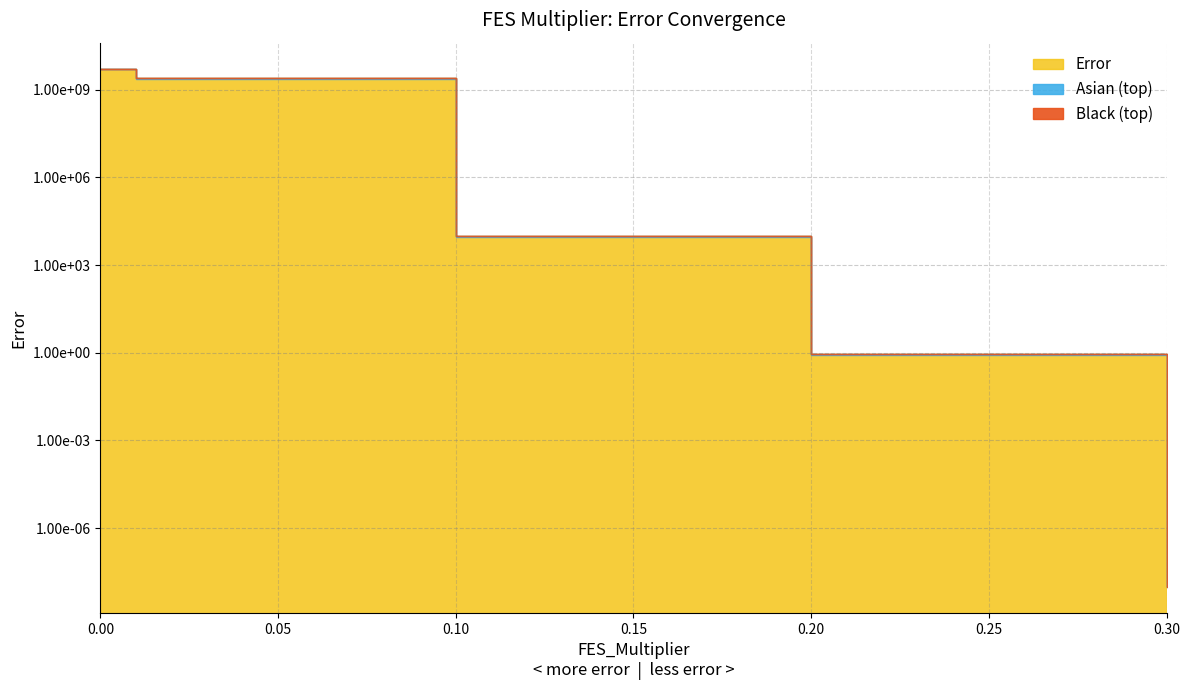

What is the maximum value shown in the chart?

5214155200.8